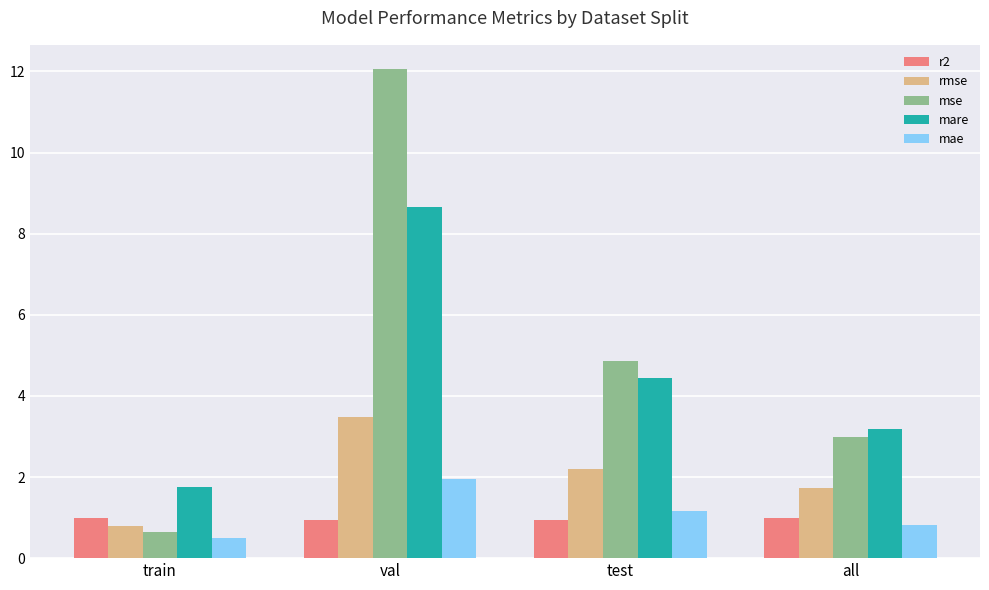

At which category is the sum across all series the highest?

val